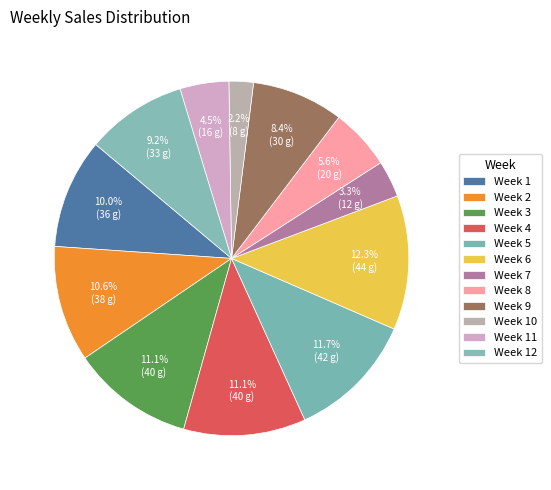

What percentage is the Week 7 slice, to the nearest percent?

3%